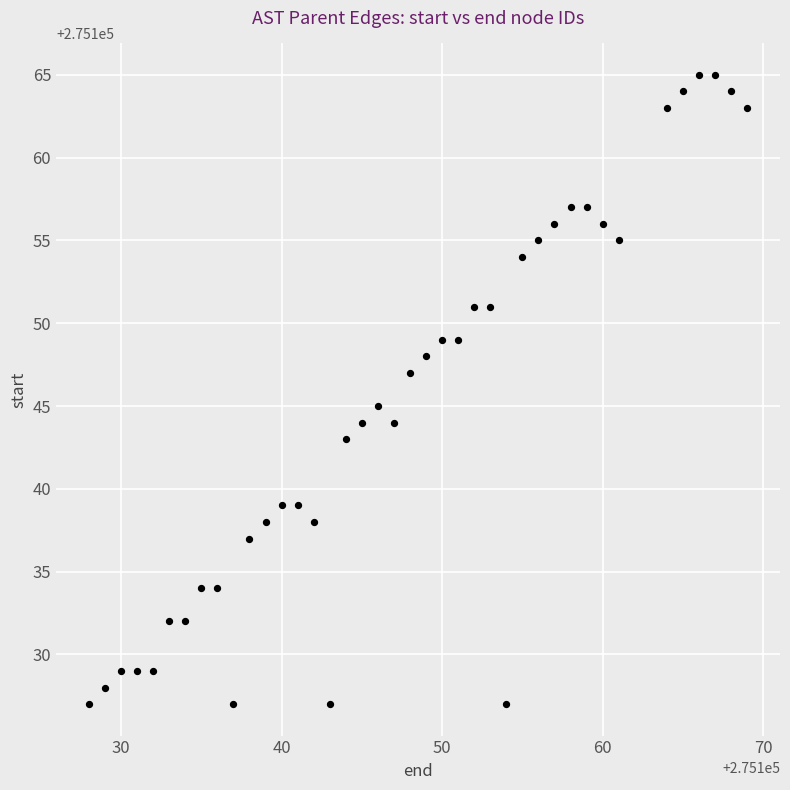

What is the range of Y values (max minus min)?

38